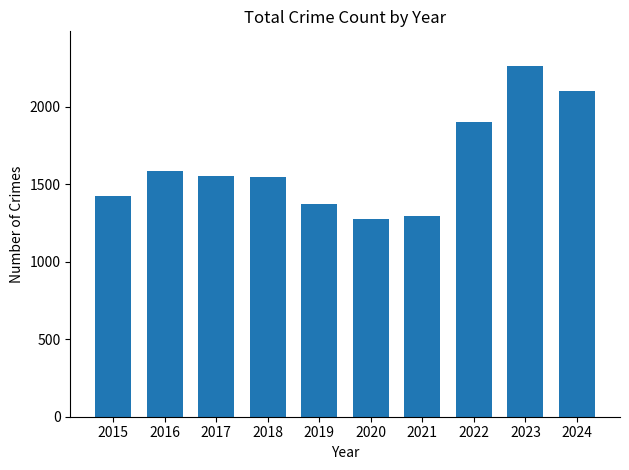

How many data points are less than 1555?

5